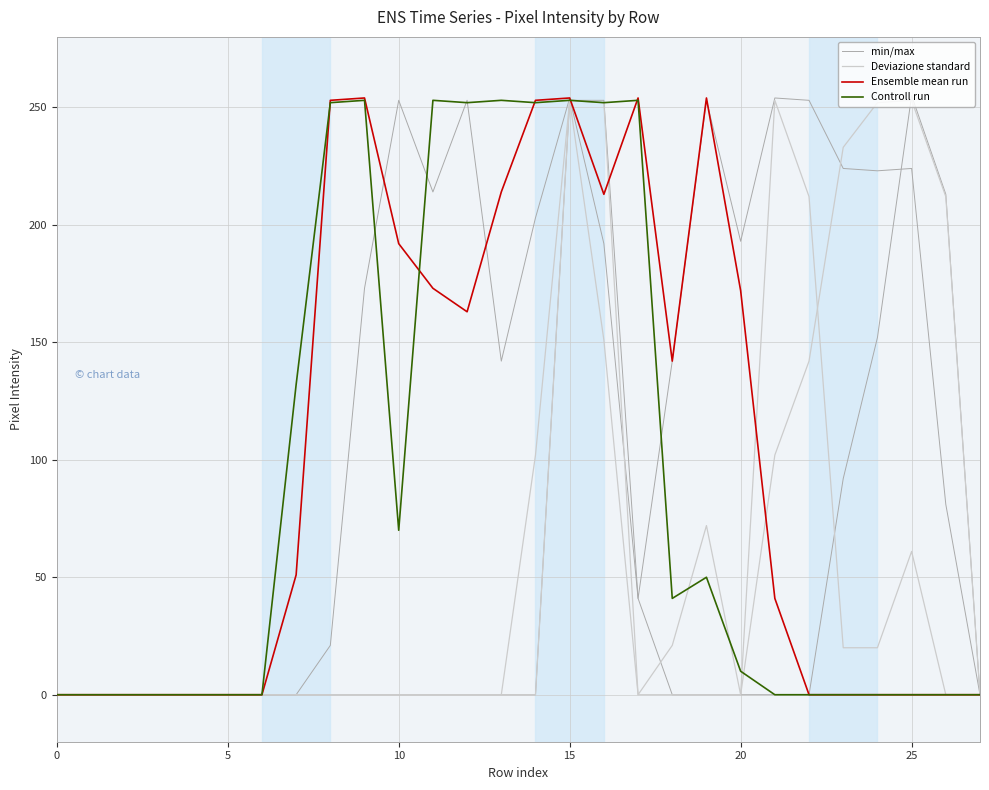

How many lines are shown in the chart?

4